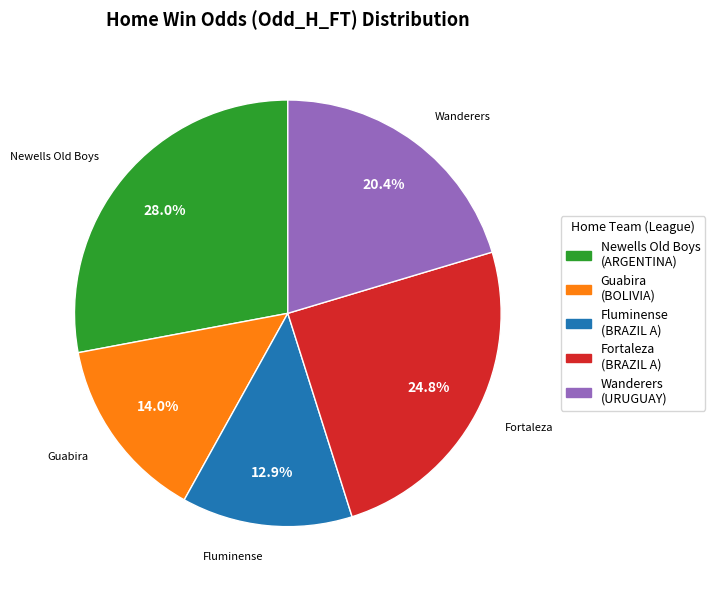

What is the ratio of the value at Wanderers to the value at Fluminense?

1.6